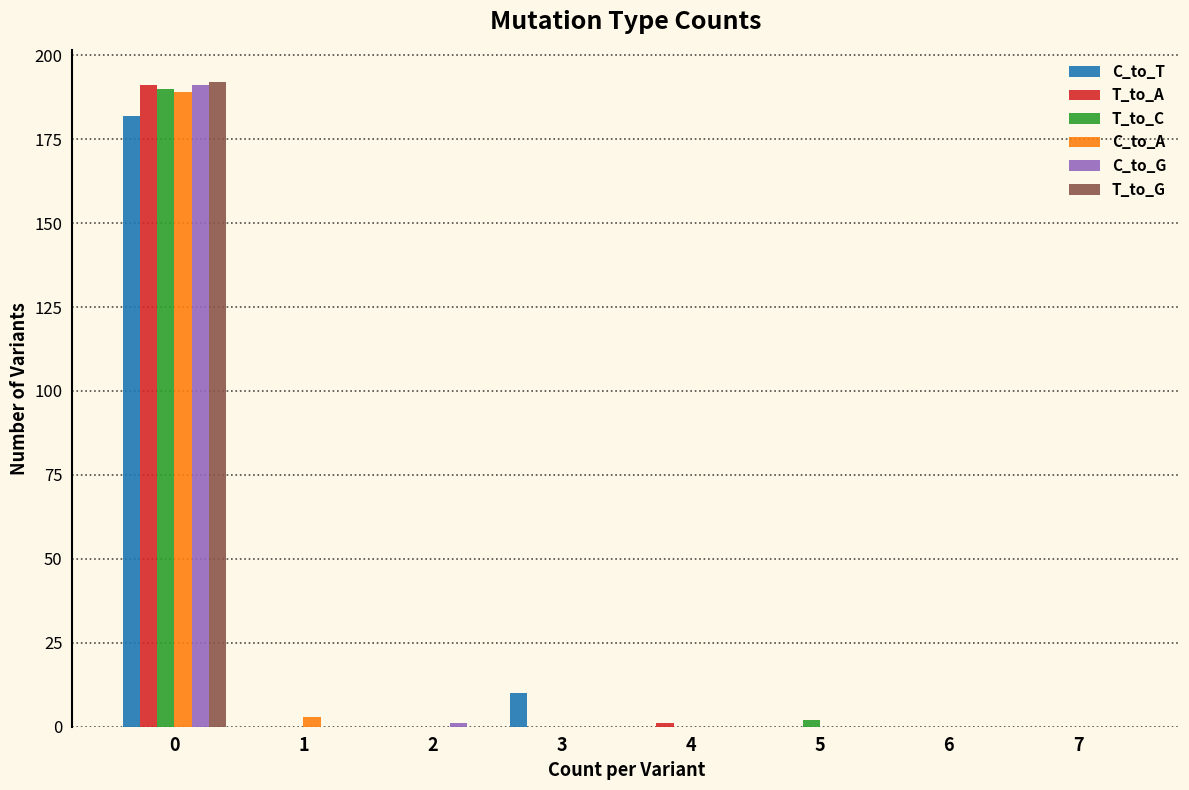

What is the greatest value displayed?

192